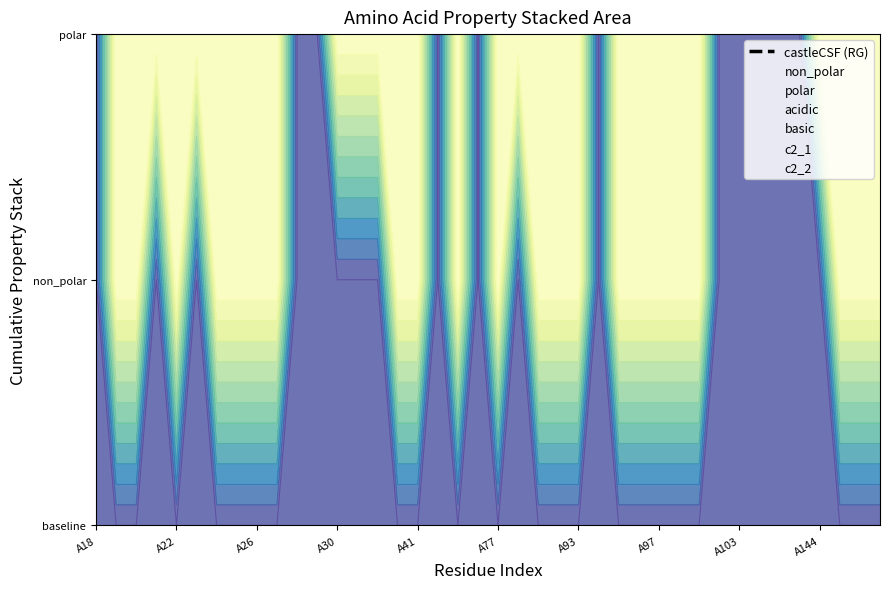

How many data points does each series have?

40